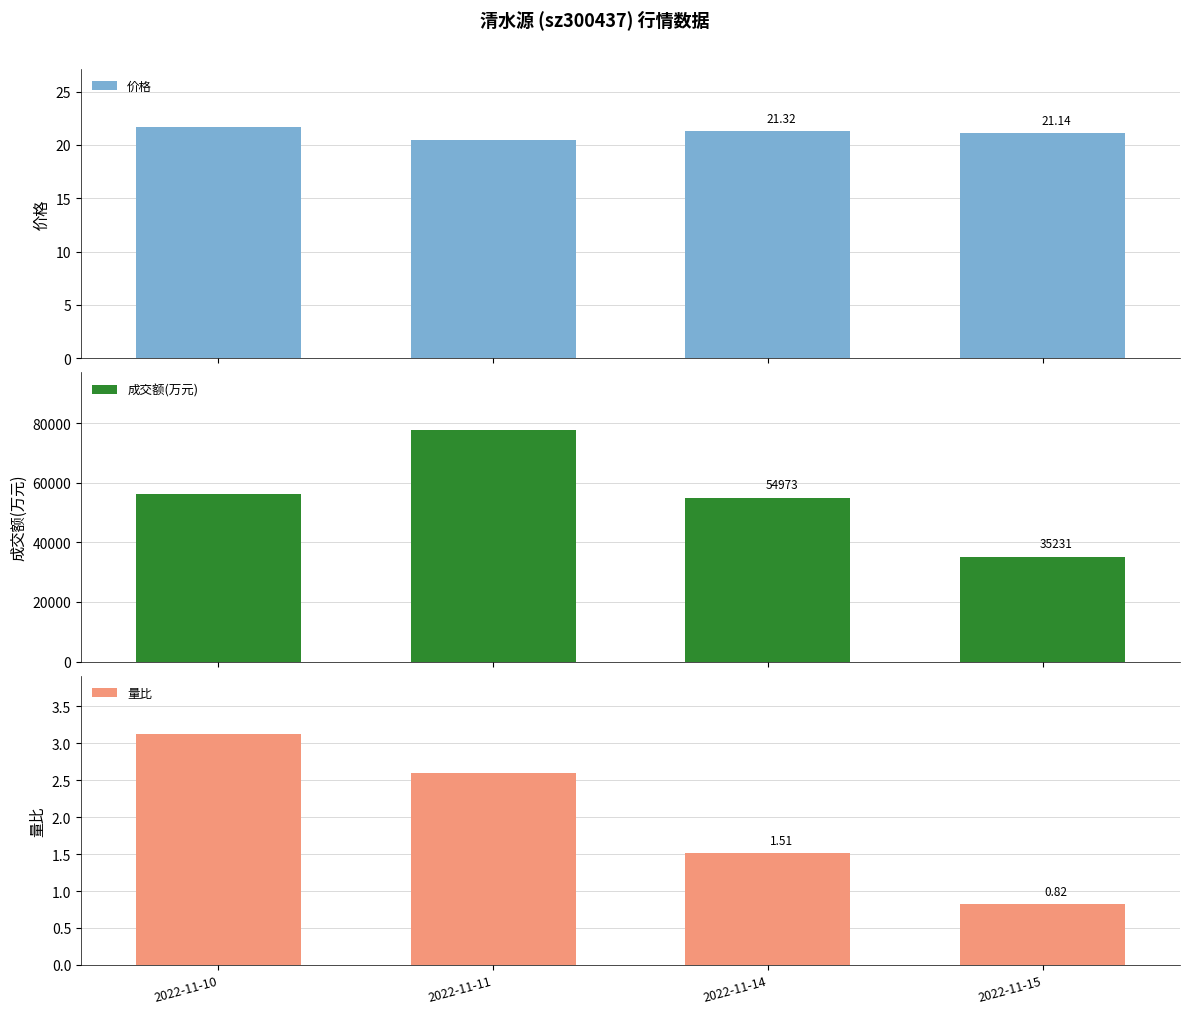

The value of 成交额(万元) at 2022-11-14 is 27116.5. True or false?

False